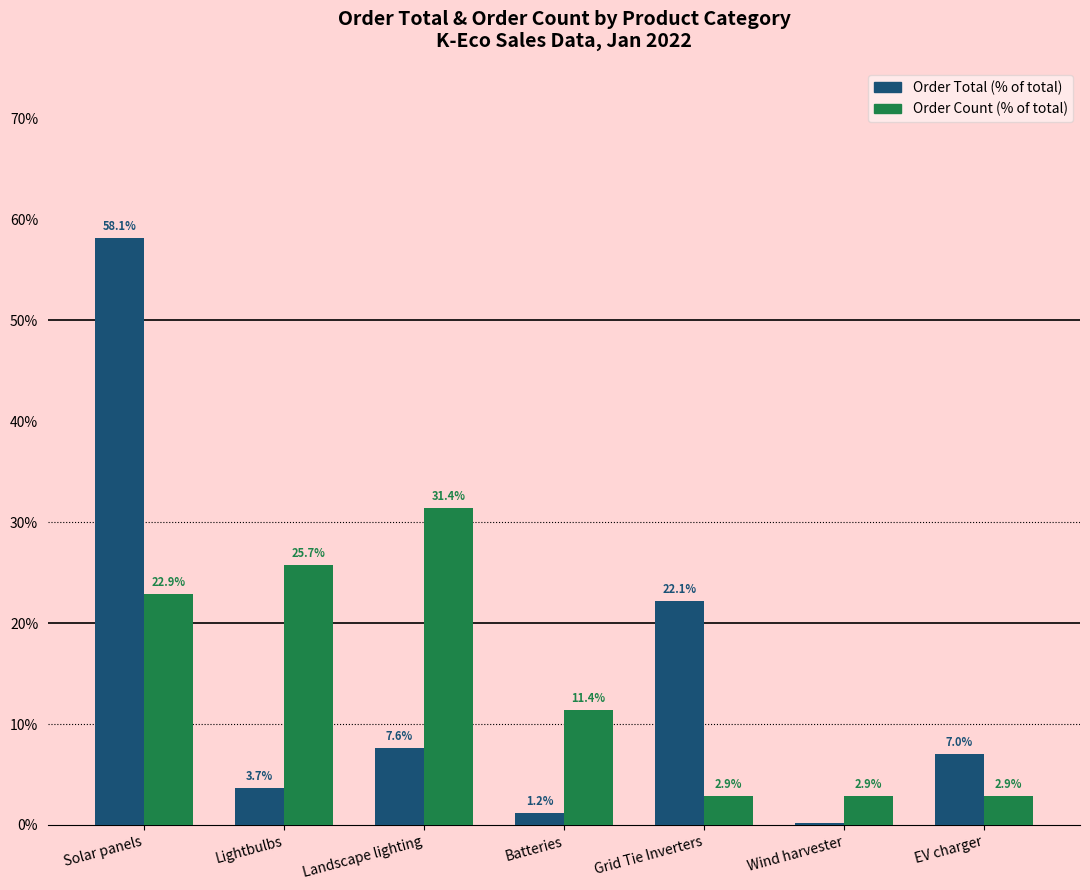

Is it true that Order Total (% of total) equals 1.2 at Batteries?

True